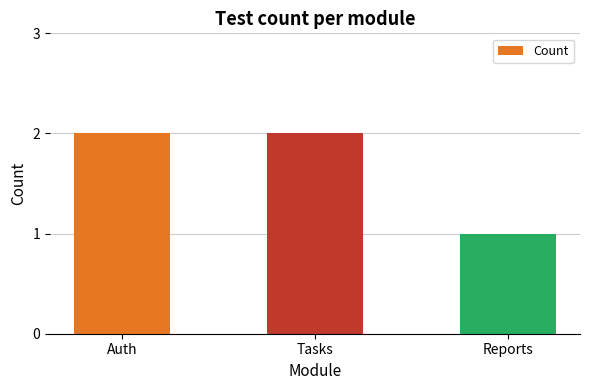

What is the label of the 3rd bar from the left?

Reports